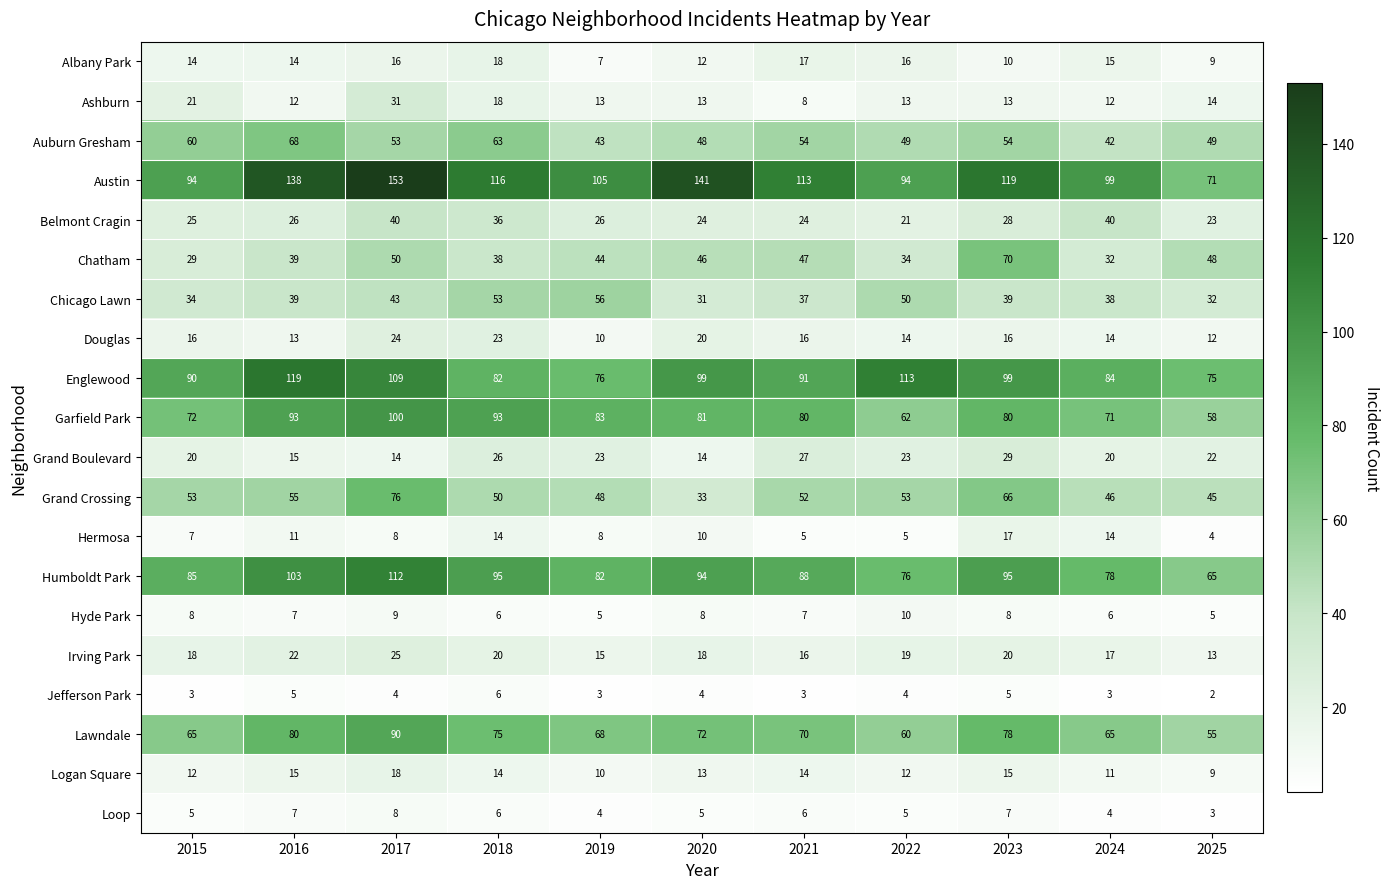

Count the Logan Square values in the range 11 to 15.

8